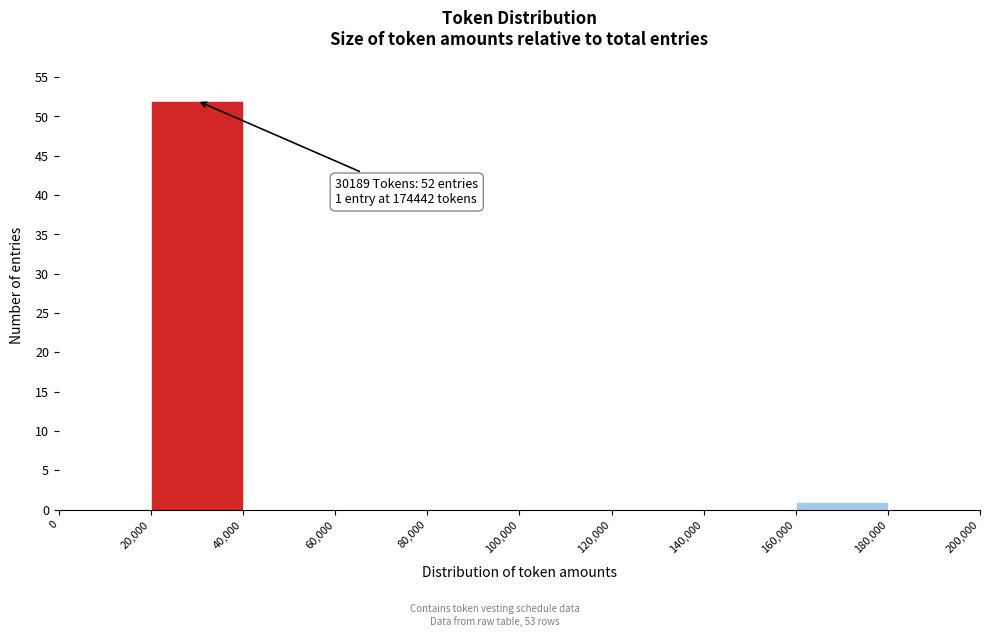

Which range on the x-axis has the tallest bar?

20,000 to 40,000